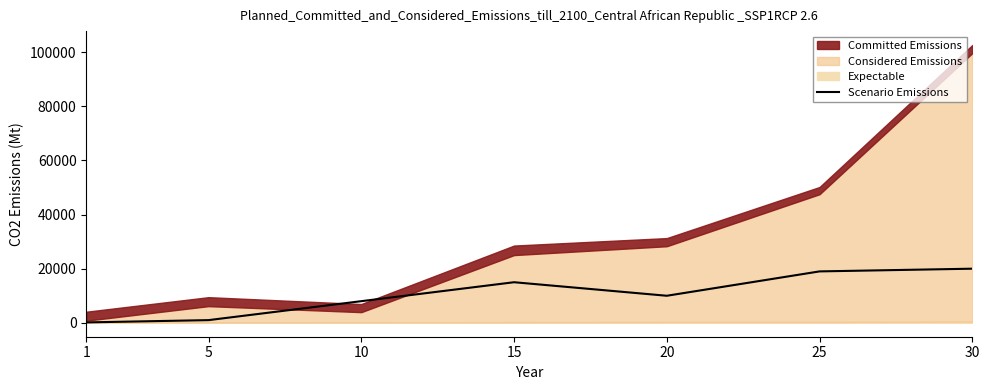

At which category does the chart reach its minimum across all series?

1